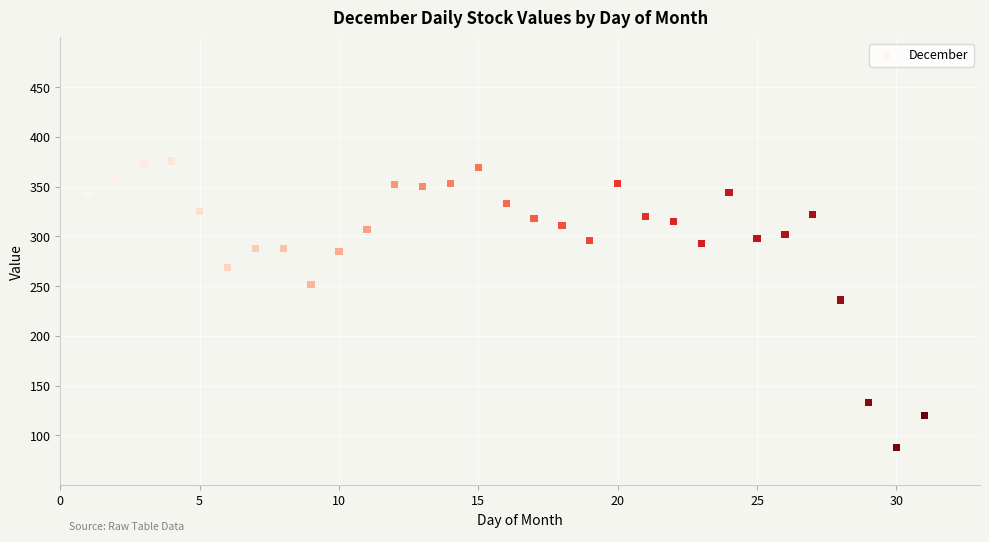

What is the range of X values (max minus min)?

30